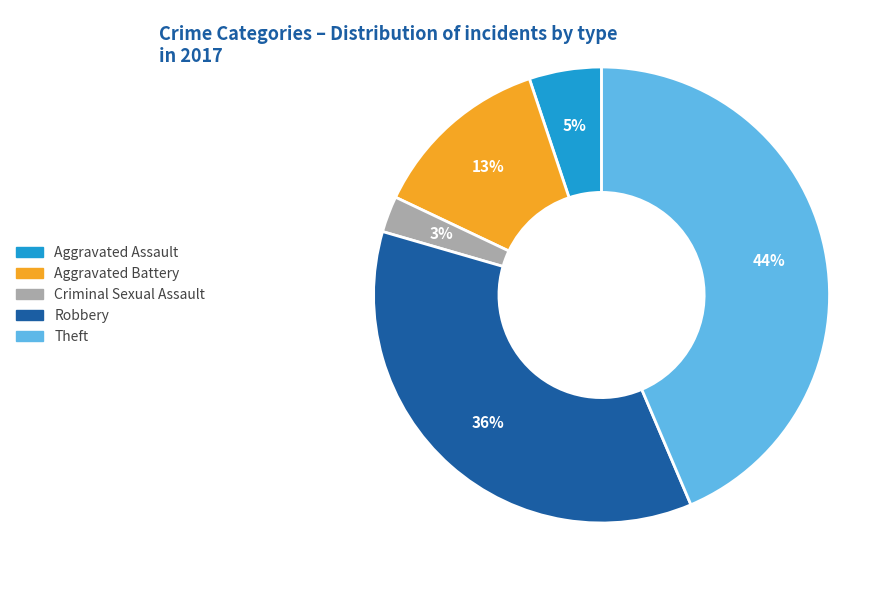

True or false: Theft accounts for 55% of the total.

False